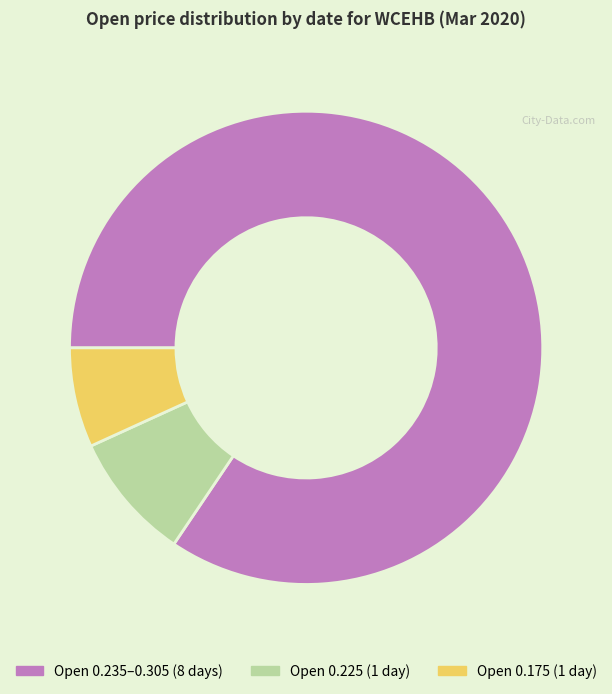

Does any single category account for the majority?

Yes